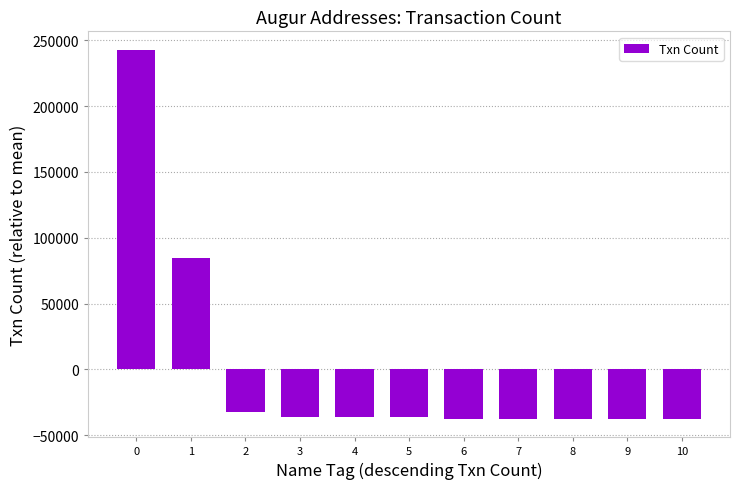

How many bars are there in total?

11